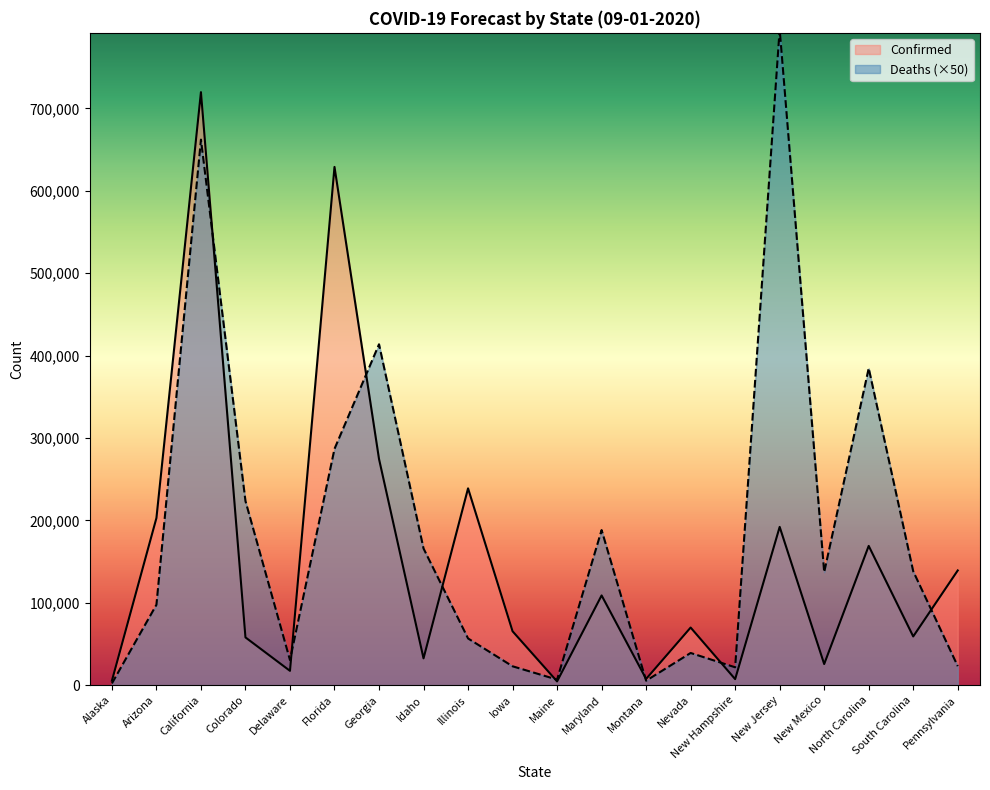

How many interior local peaks does the Deaths series have?

6